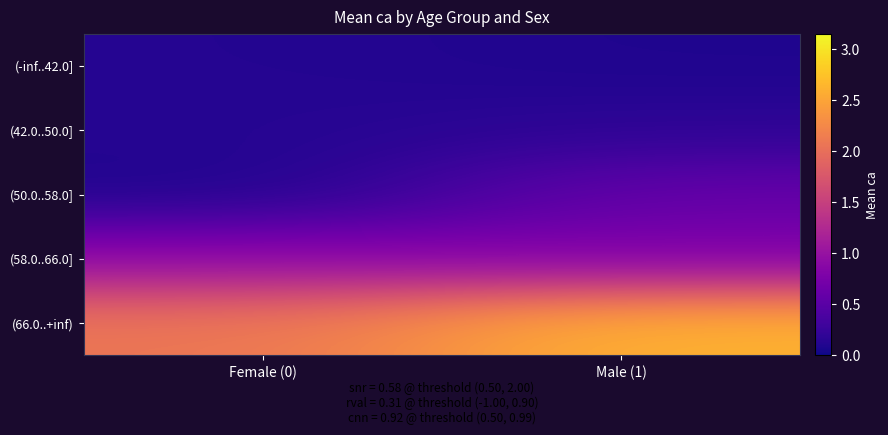

How many data points does each series have?

2